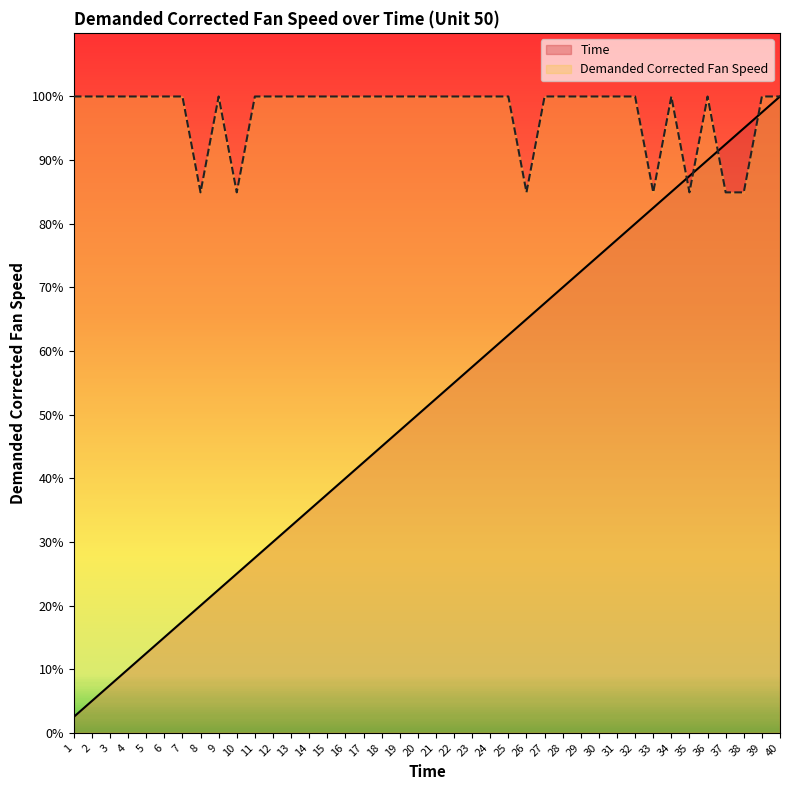

Where do Time and Demanded Corrected Fan Speed first cross each other?

34 and 35